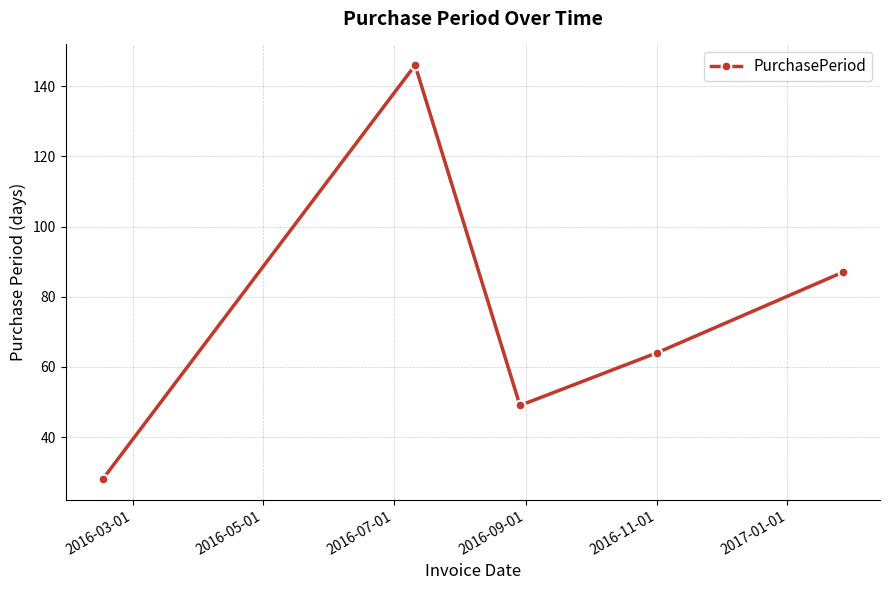

What is the difference between the maximum and minimum values?

118